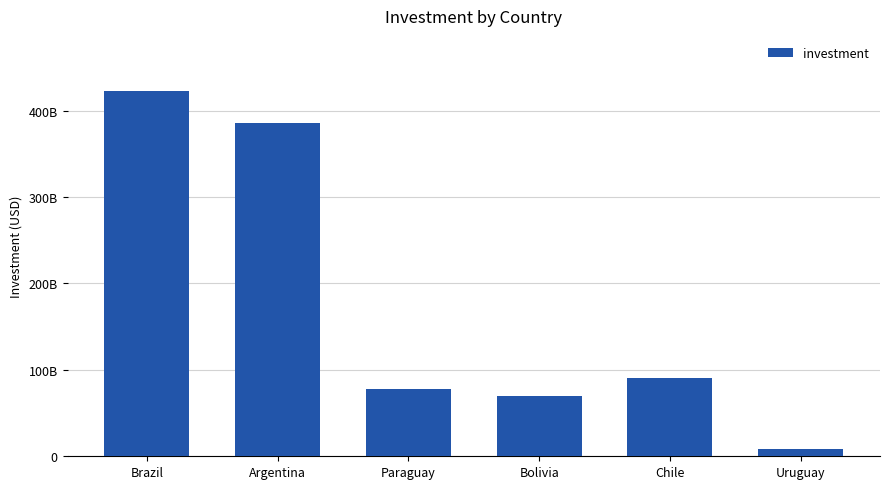

Count the number of values greater than 90581779287.

3